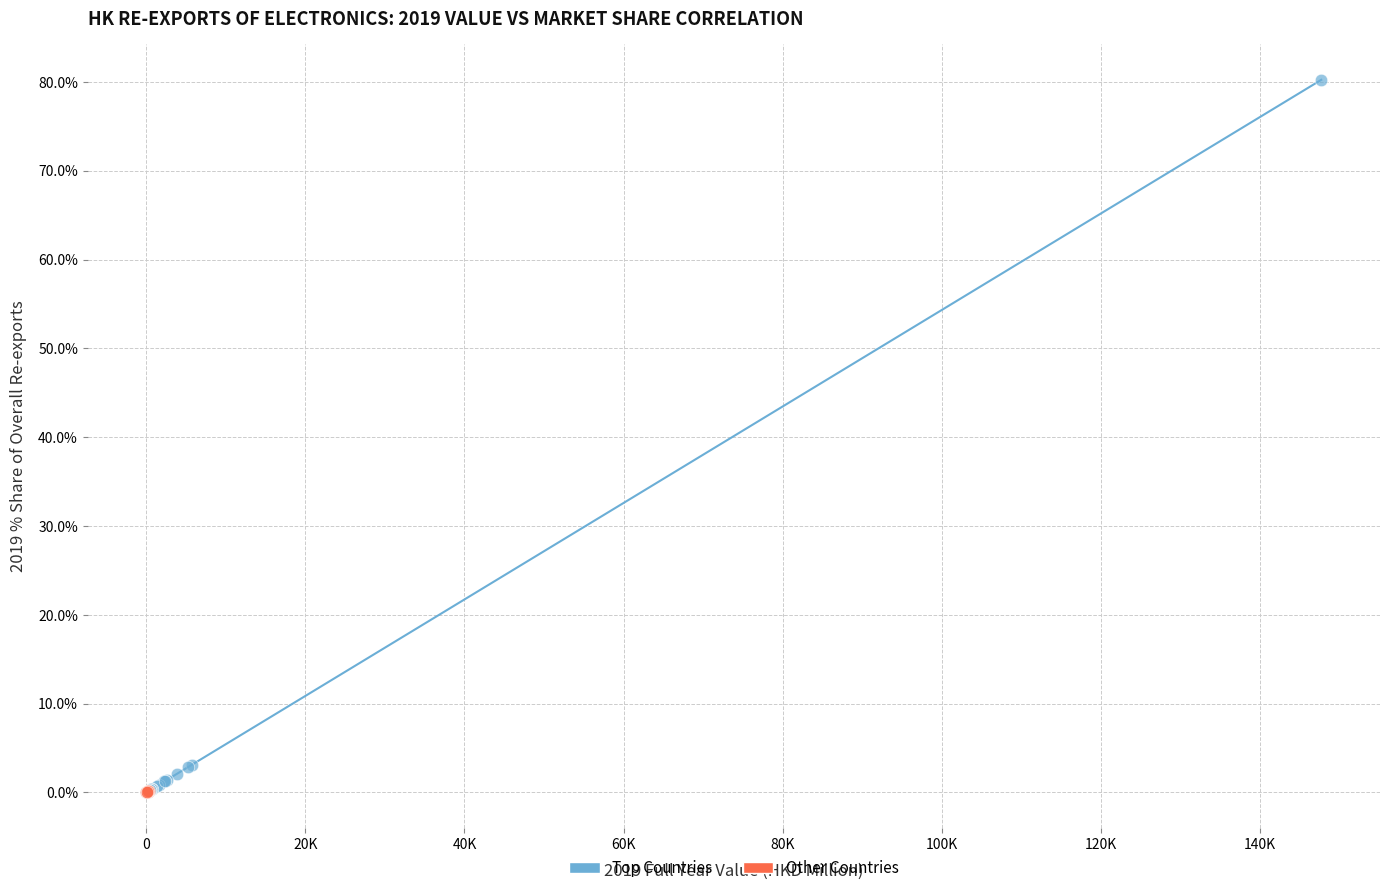

Which series contains the highest Y value?

Top Countries